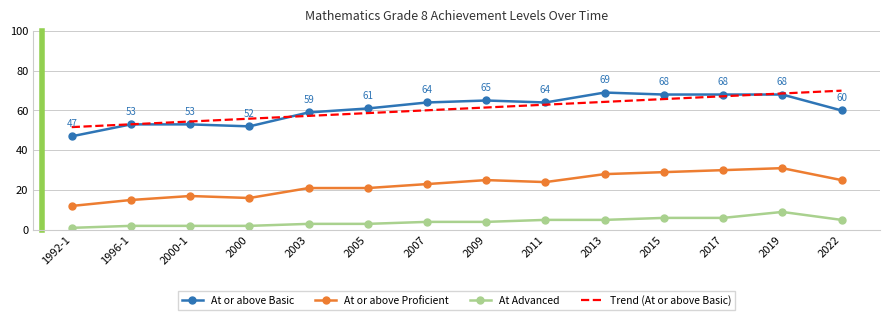

What is the sum of all At or above Basic values?

851.0